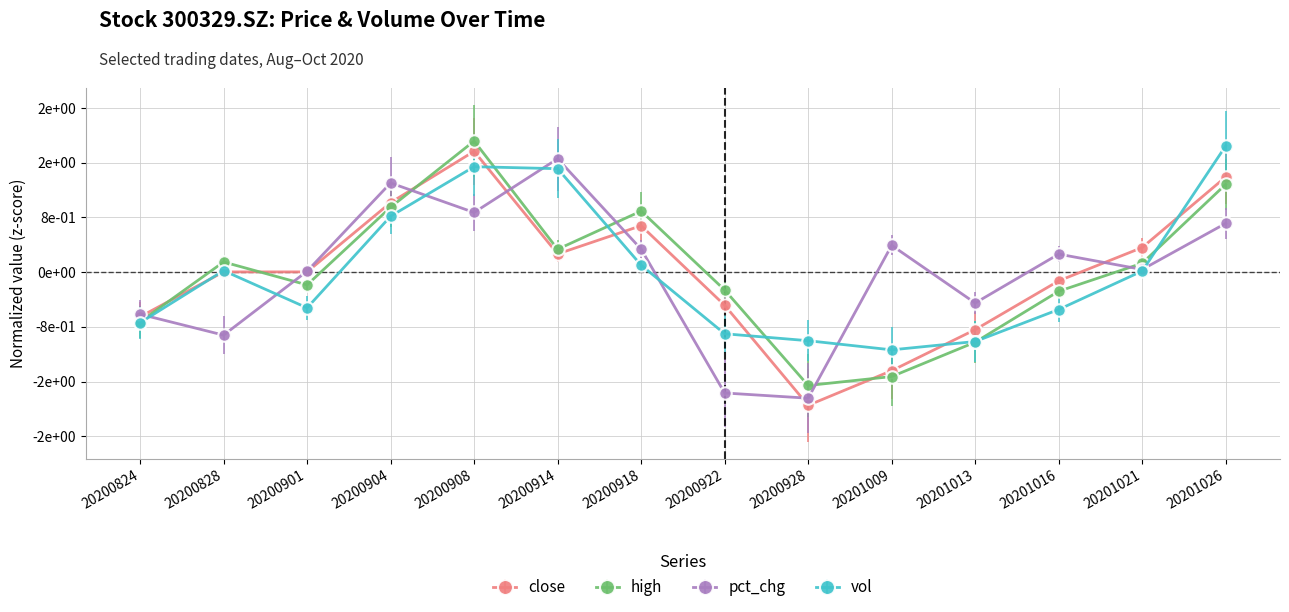

At which category is the sum across all series the highest?

20200908